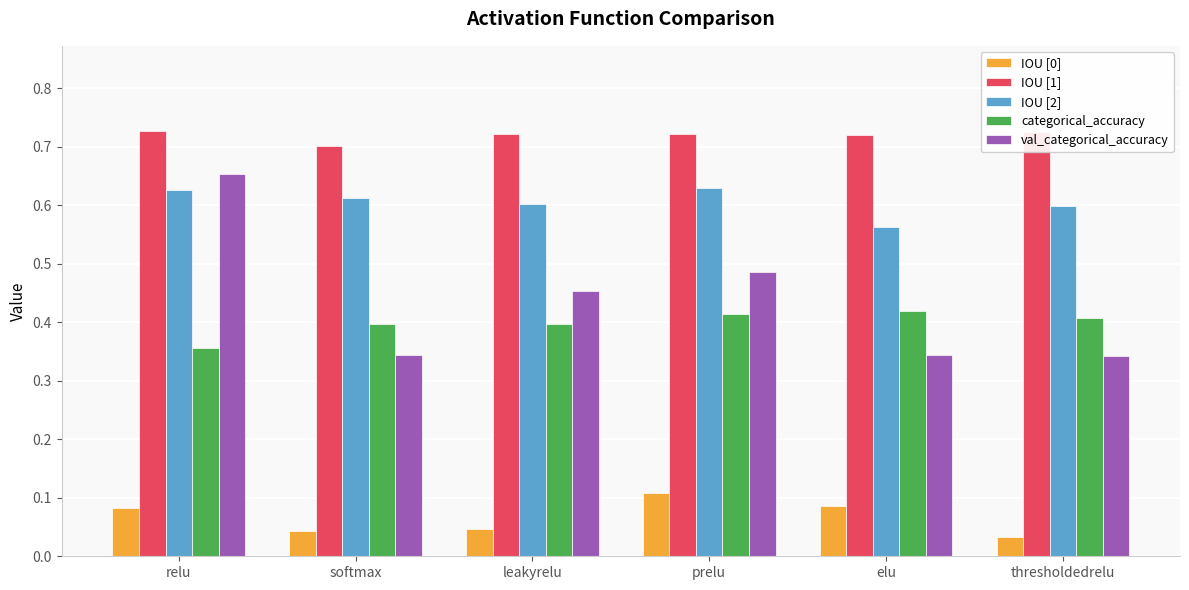

Which series changed the most between relu and leakyrelu?

val_categorical_accuracy